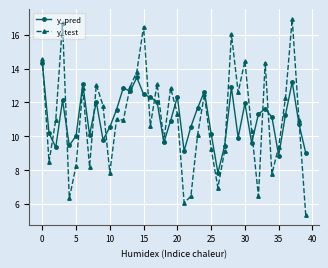

List the series in order of their peak value, lowest first.

y_pred, y_test